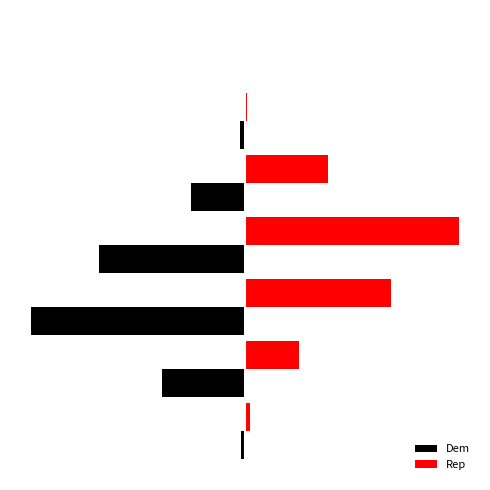

What are all the series names shown in the legend?

Dem, Rep